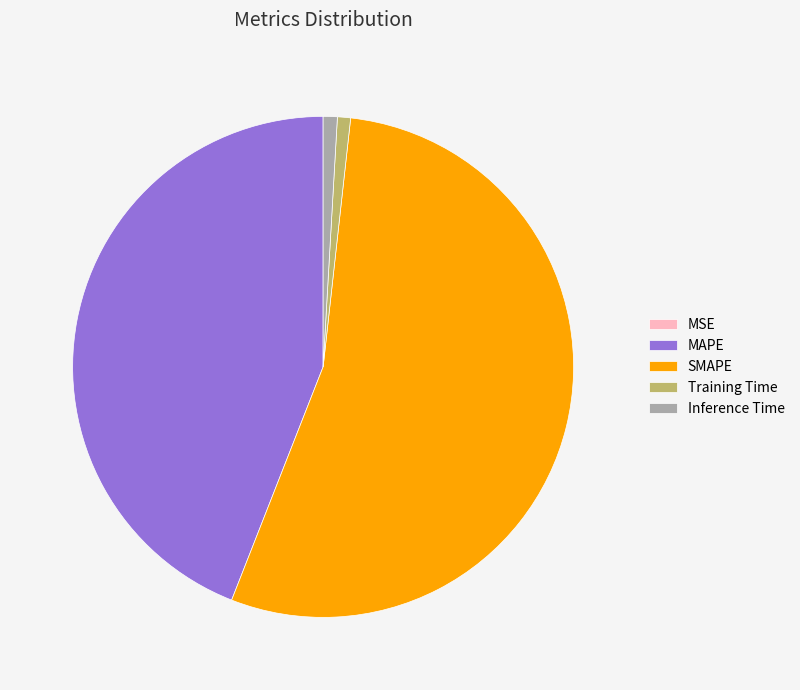

The Training Time slice represents 1% of the pie. True or false?

True